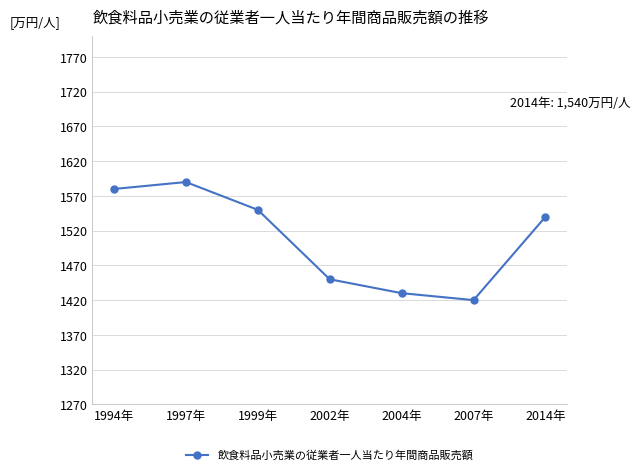

What is the label of the 7th point from the right?

1994年